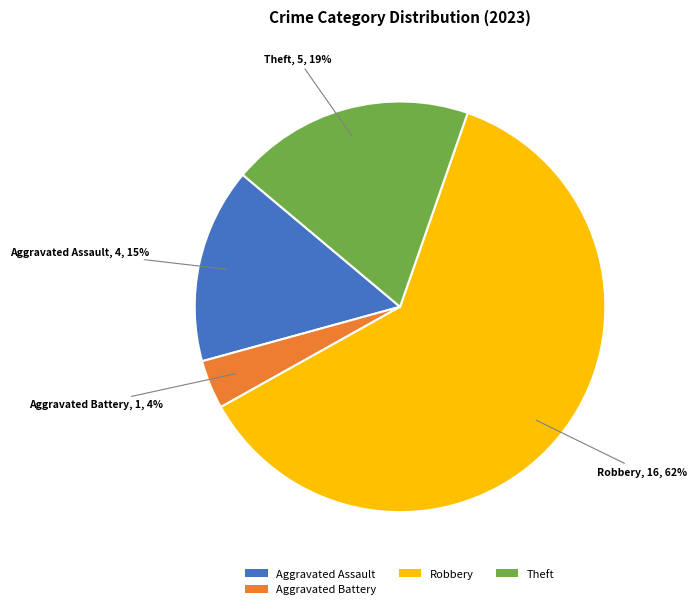

Between Aggravated Battery and Robbery, which is larger?

Robbery